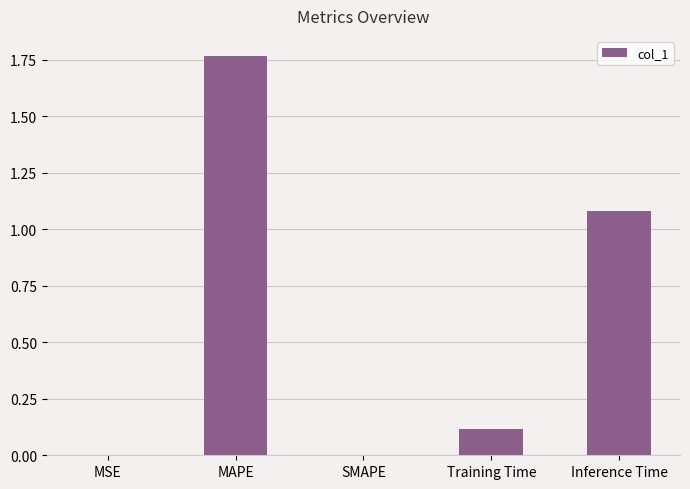

Between Training Time and MAPE, which is larger?

MAPE